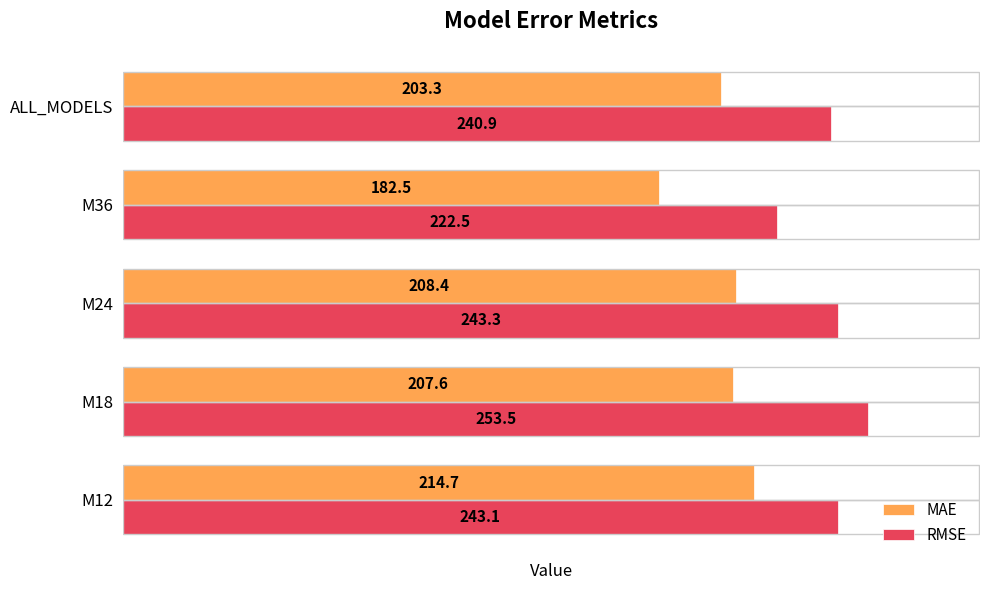

What is the maximum value shown in the chart?

253.5